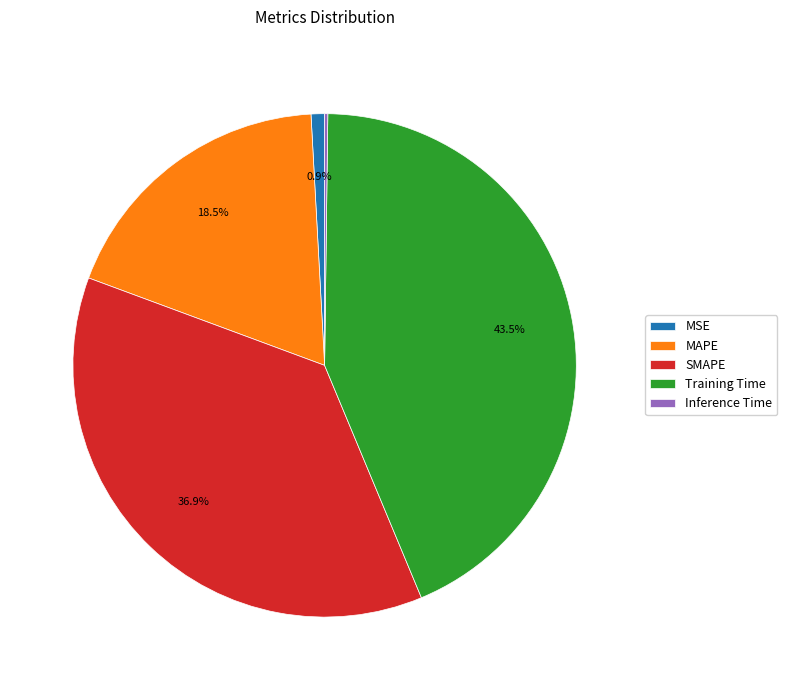

Is the sum of MAPE and SMAPE greater than half?

Yes